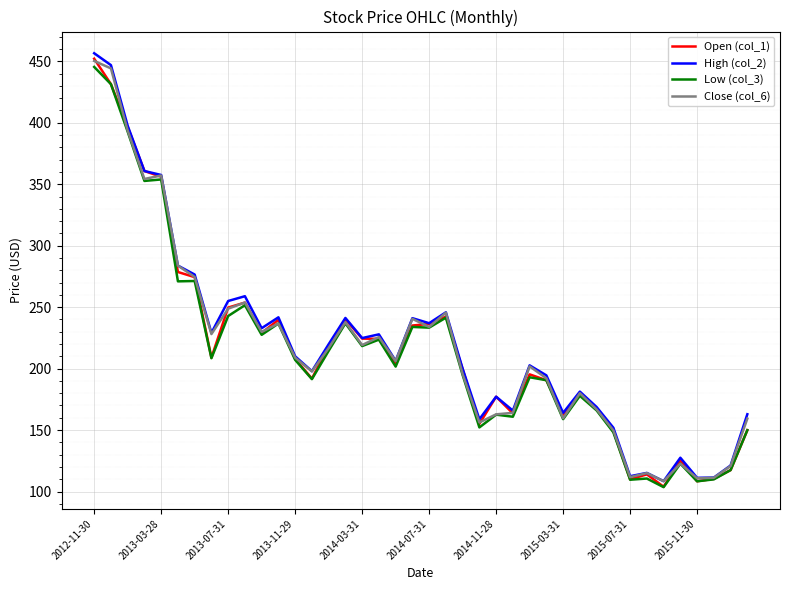

What is the greatest value displayed?

456.5